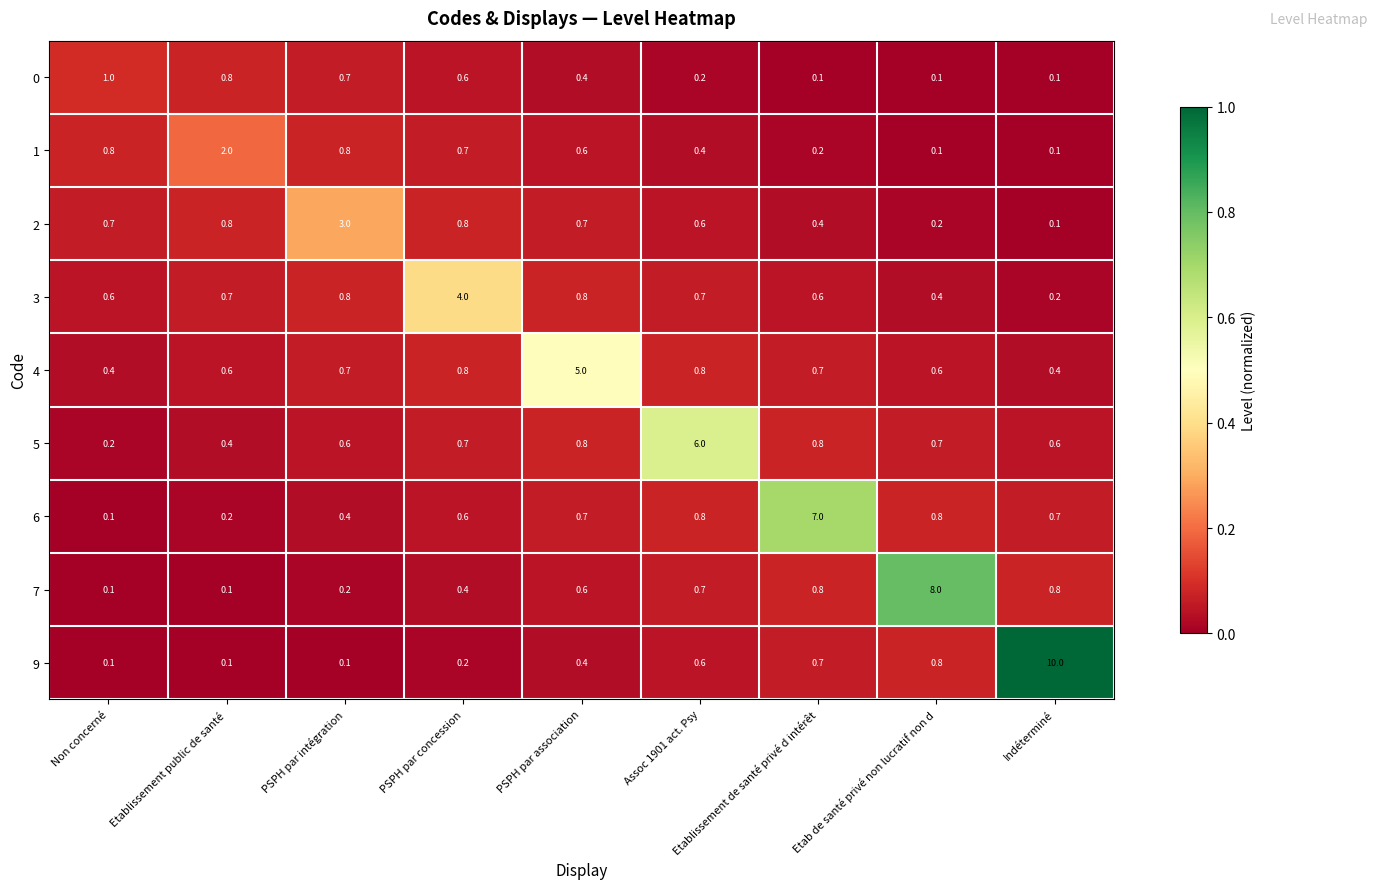

True or false: 9 has a value of 14.8 at Indéterminé.

False